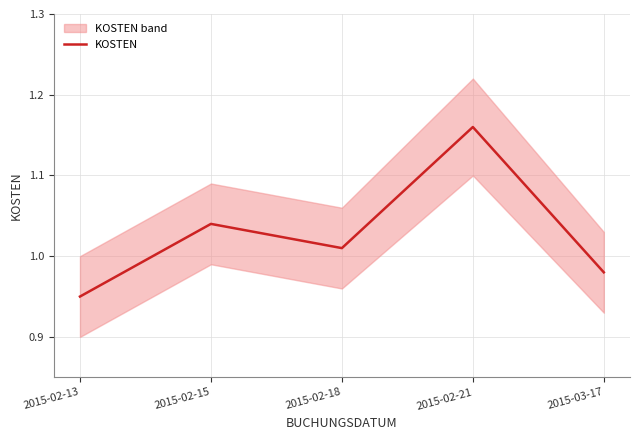

Reading left to right, what are all the values shown in this chart?

2015-02-13=0.9	2015-02-15=1.0	2015-02-18=1.0	2015-02-21=1.2	2015-03-17=1.0